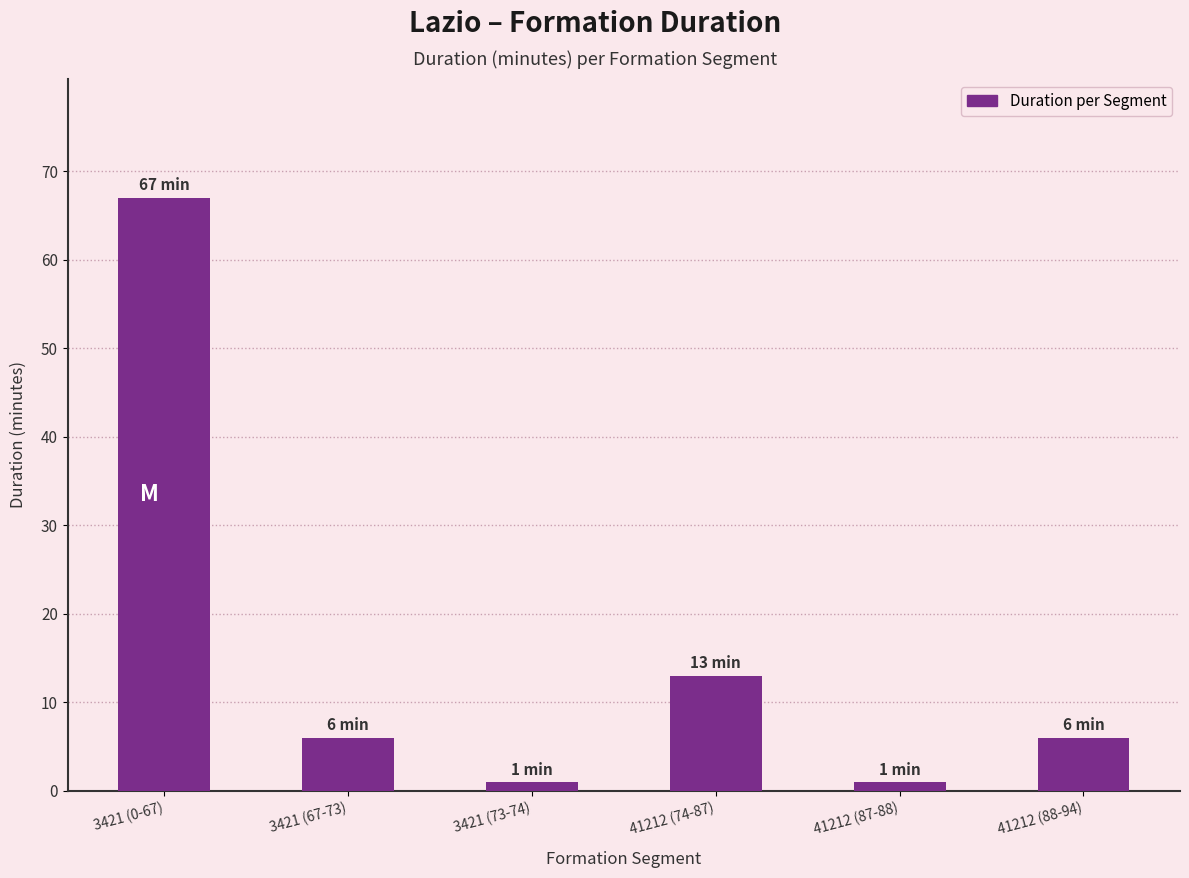

Reading left to right, extract all data points from this chart.

67	6	1	13	1	6